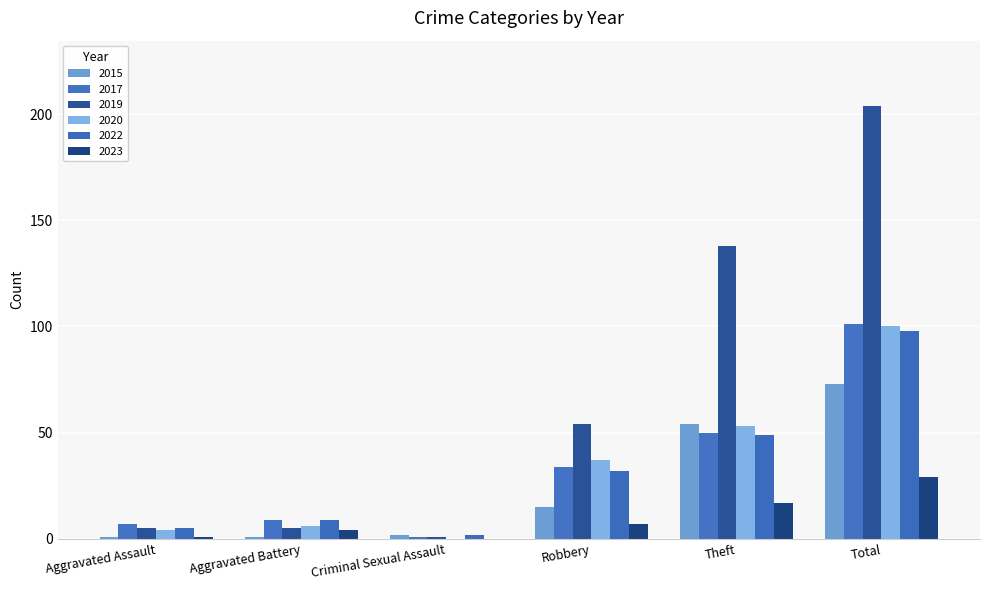

What is the maximum value shown in the chart?

204